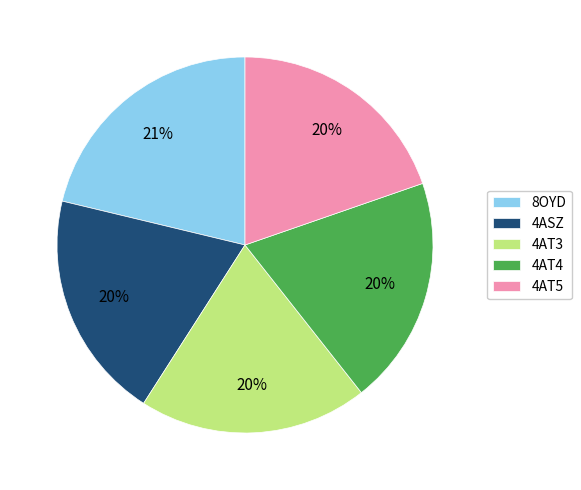

The 8OYD slice represents 21% of the pie. True or false?

True